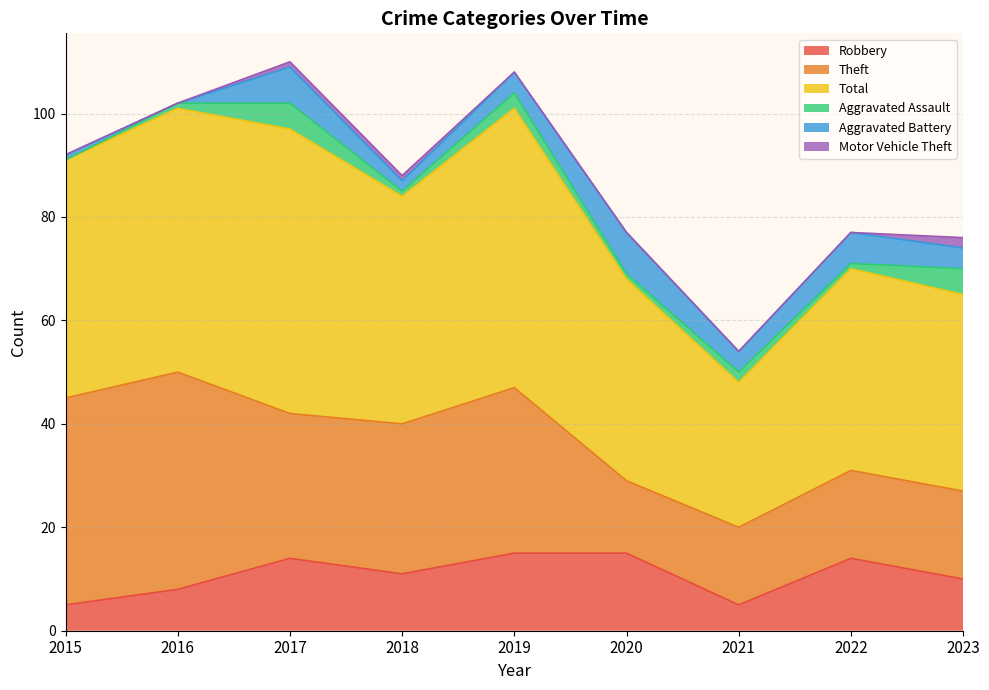

What are all the series names shown in the legend?

Robbery, Theft, Total, Aggravated Assault, Aggravated Battery, Motor Vehicle Theft